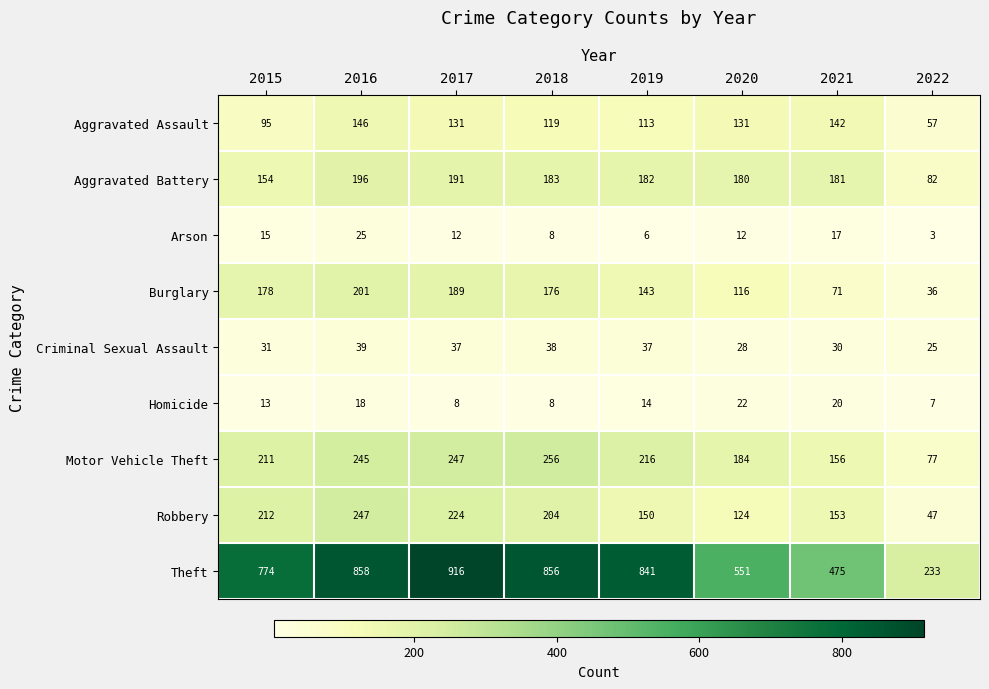

List the series in order of their peak value, lowest first.

Homicide, Arson, Criminal Sexual Assault, Aggravated Assault, Aggravated Battery, Burglary, Robbery, Motor Vehicle Theft, Theft